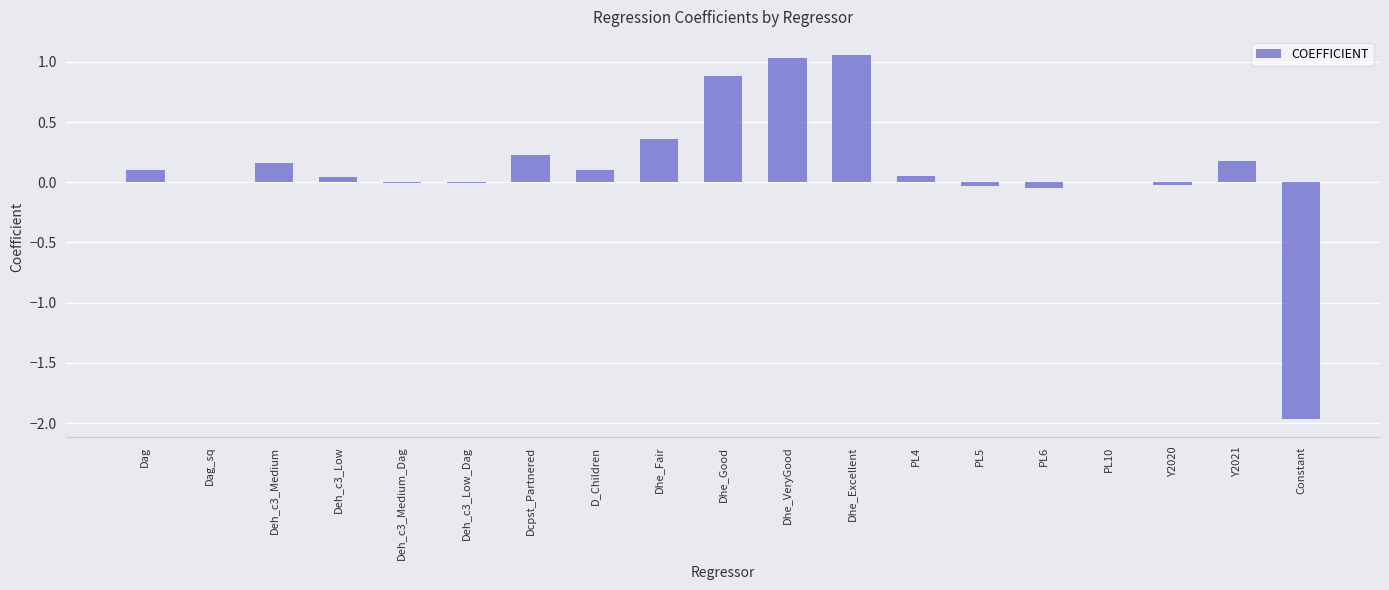

Is it true that the value at Dcpst_Partnered is 0.4?

False